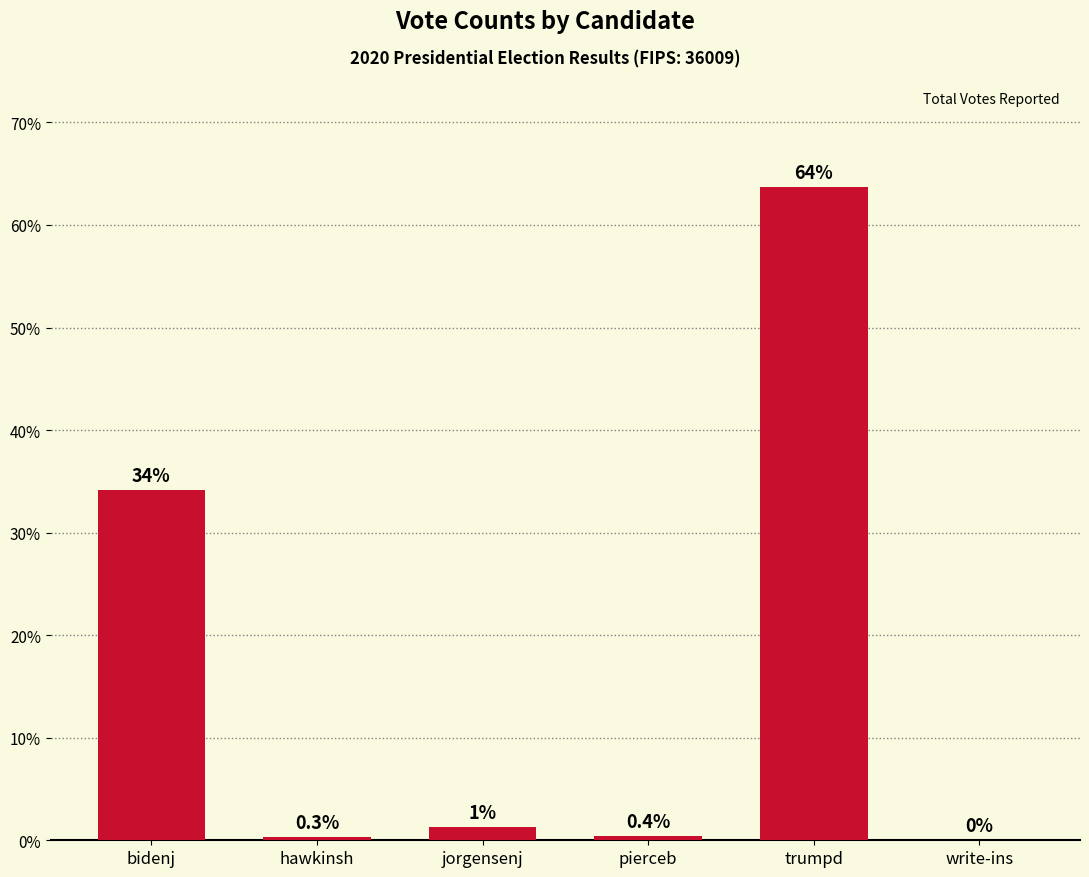

Does the chart contain stacked bars?

No